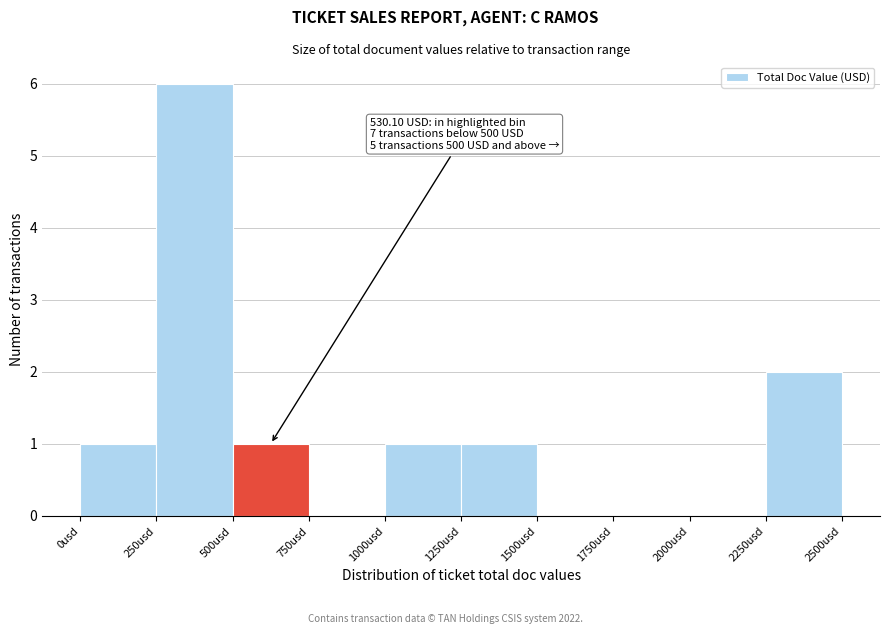

Which range on the x-axis has the tallest bar?

250 to 500